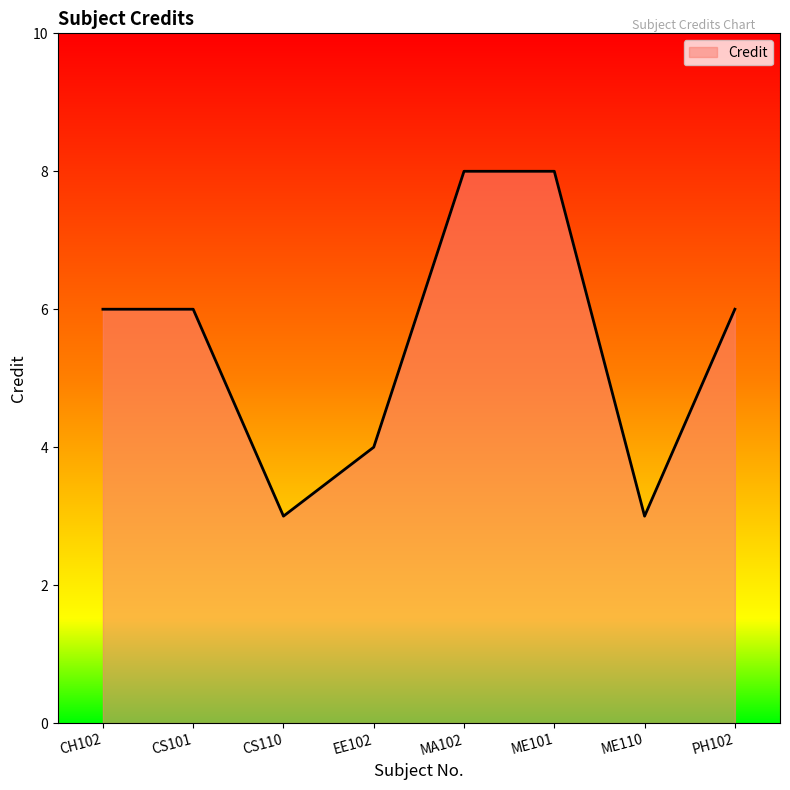

What is the smallest value displayed?

3